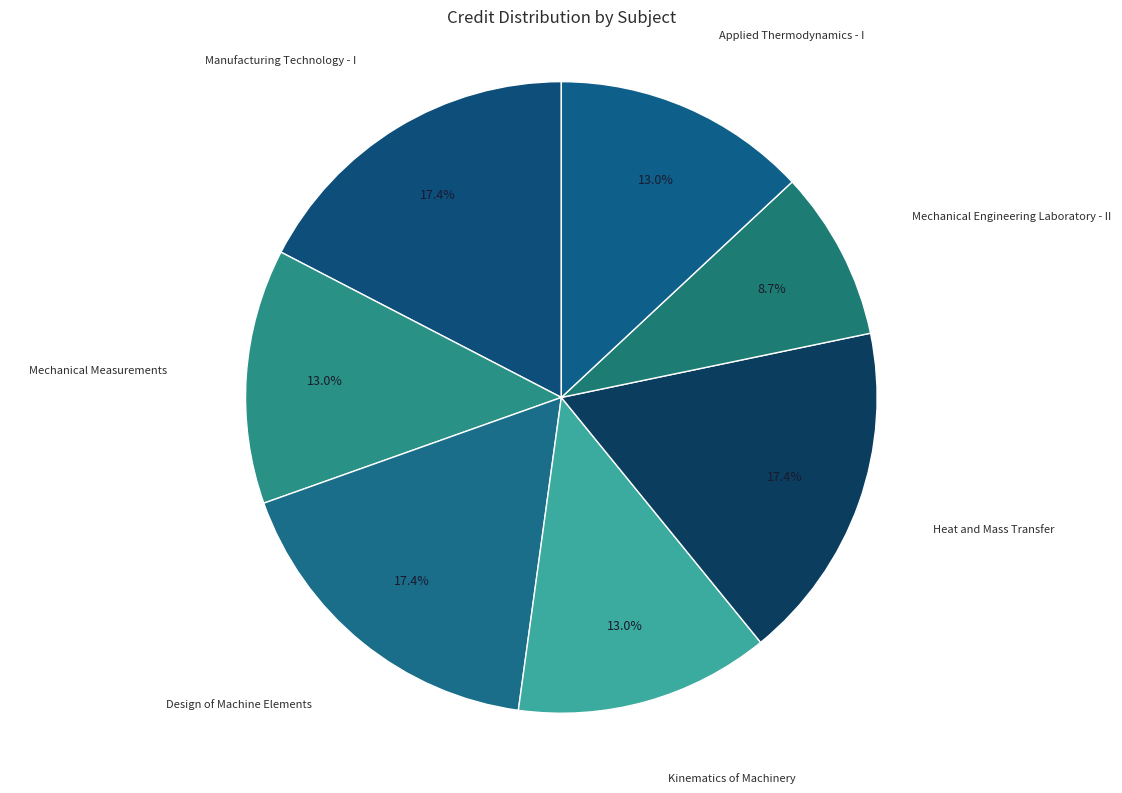

Which has a higher value, Mechanical Engineering Laboratory - II or Design of Machine Elements?

Design of Machine Elements